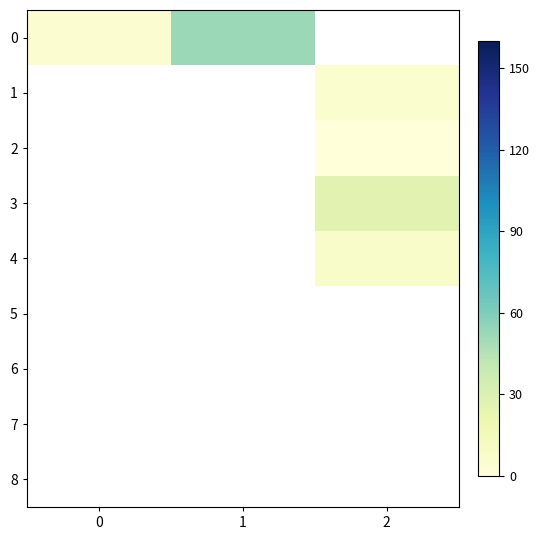

At how many categories does at least one series exceed 41?

1